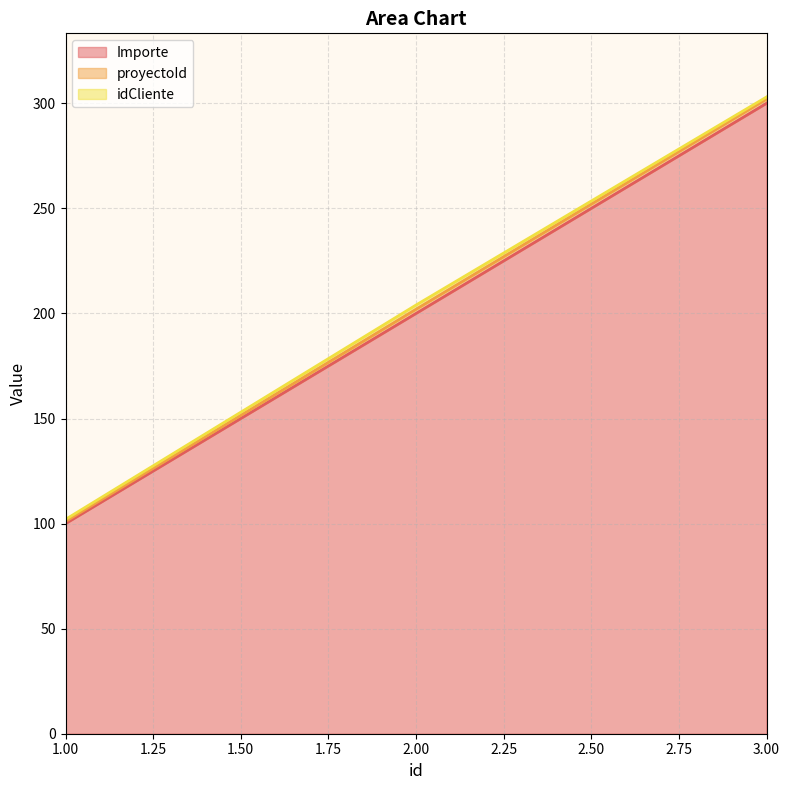

What is the sum of the Importe values at 2 and 3?

500